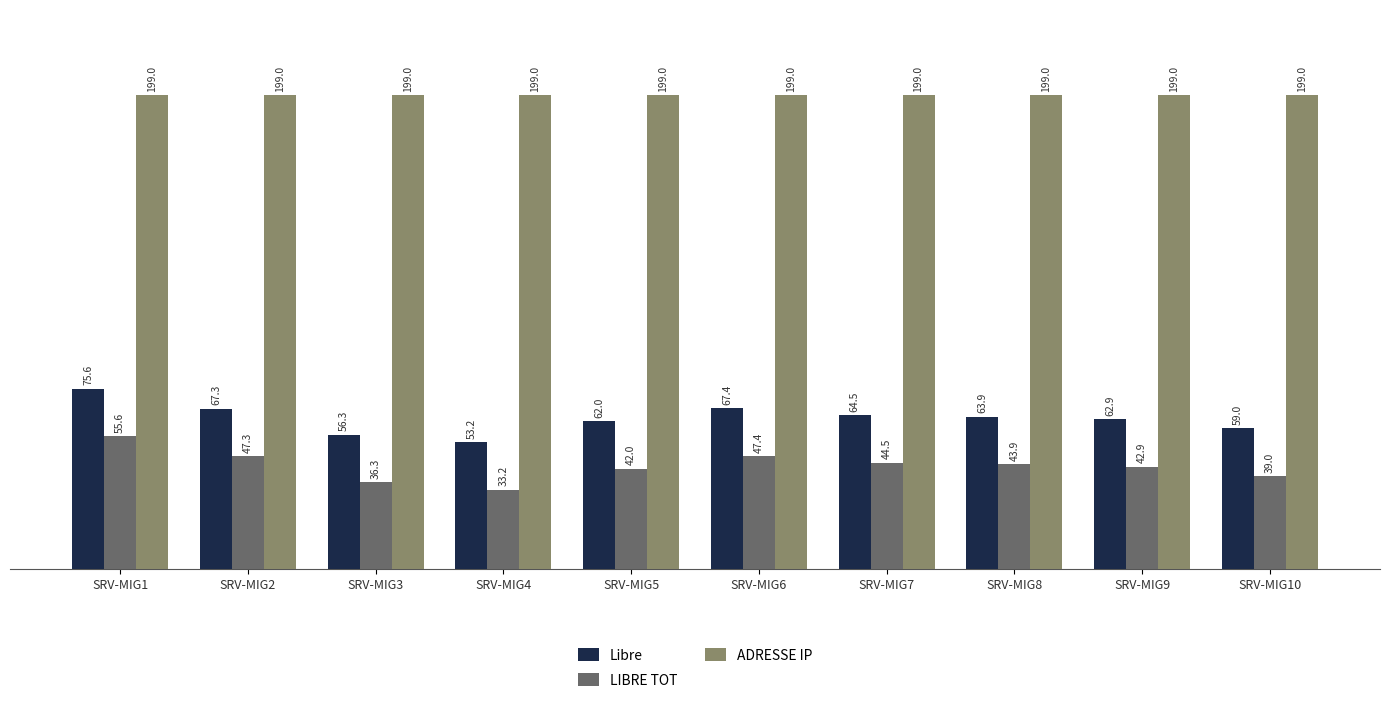

Does the chart contain any negative values?

No